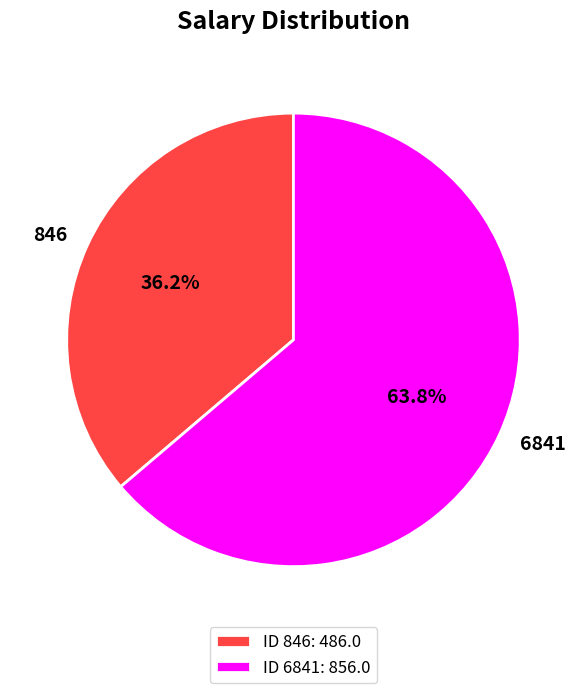

Which category has the smallest portion of the pie?

846